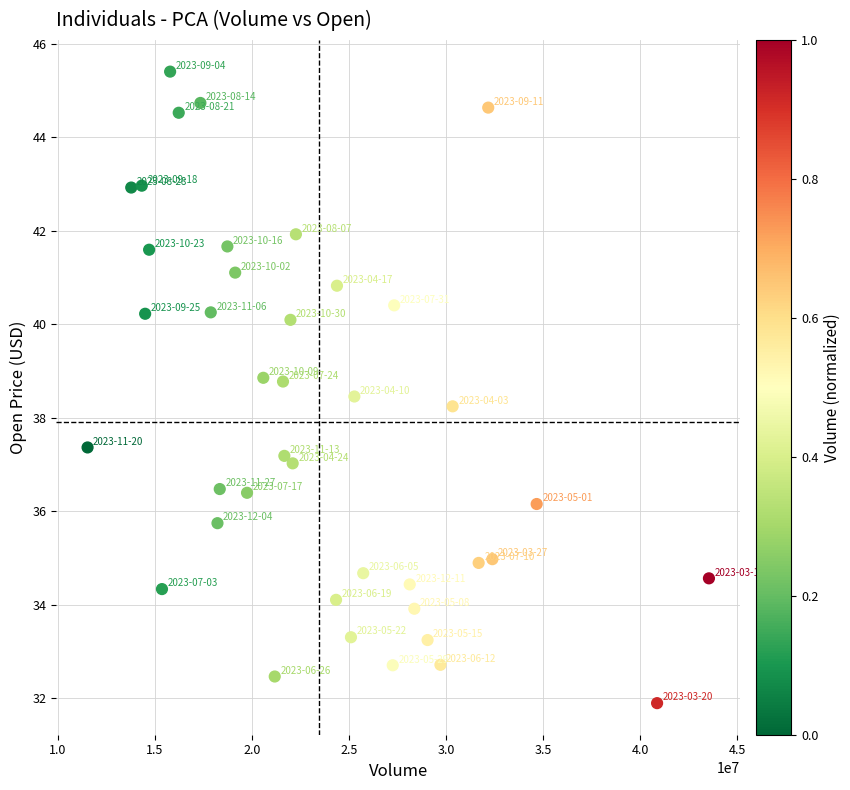

What is the range of Y values (max minus min)?

13.5